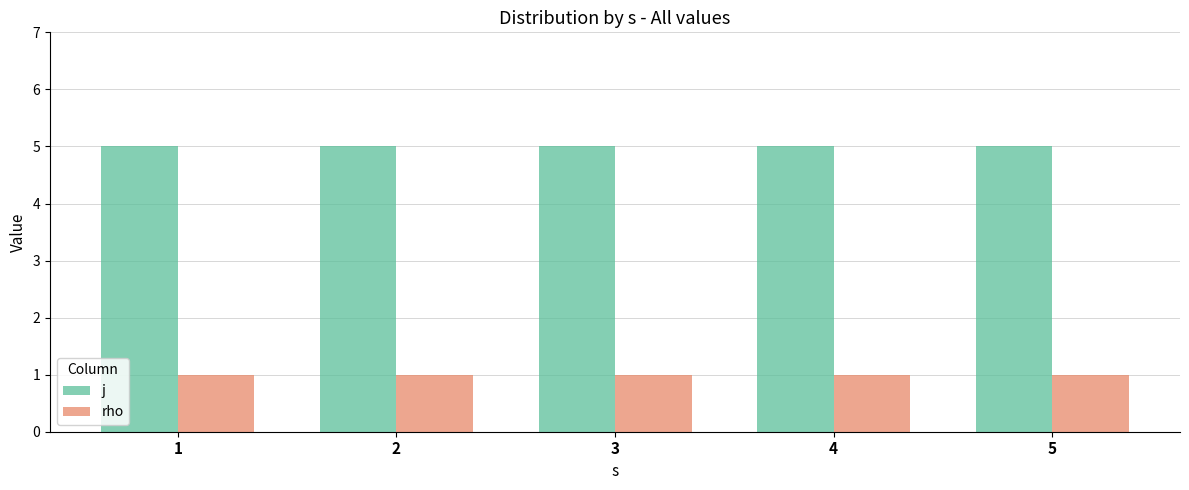

The value of rho at 2 is 2. True or false?

False